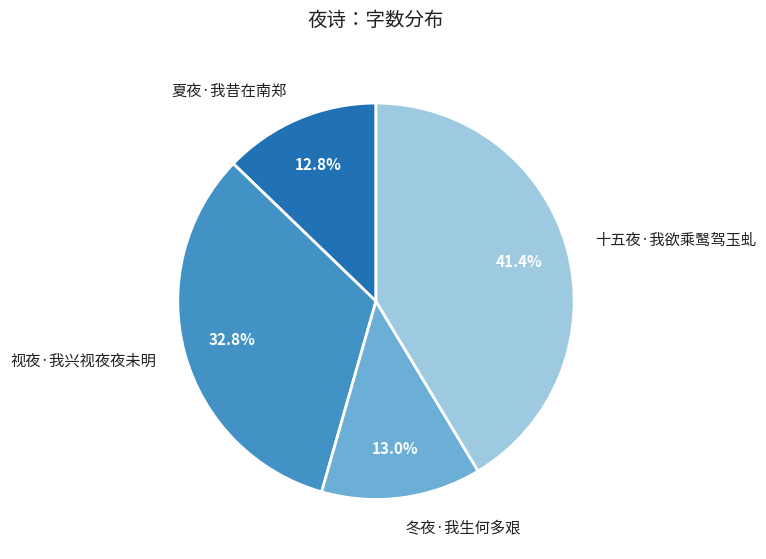

True or false: 视夜·我兴视夜夜未明 accounts for 33% of the total.

True